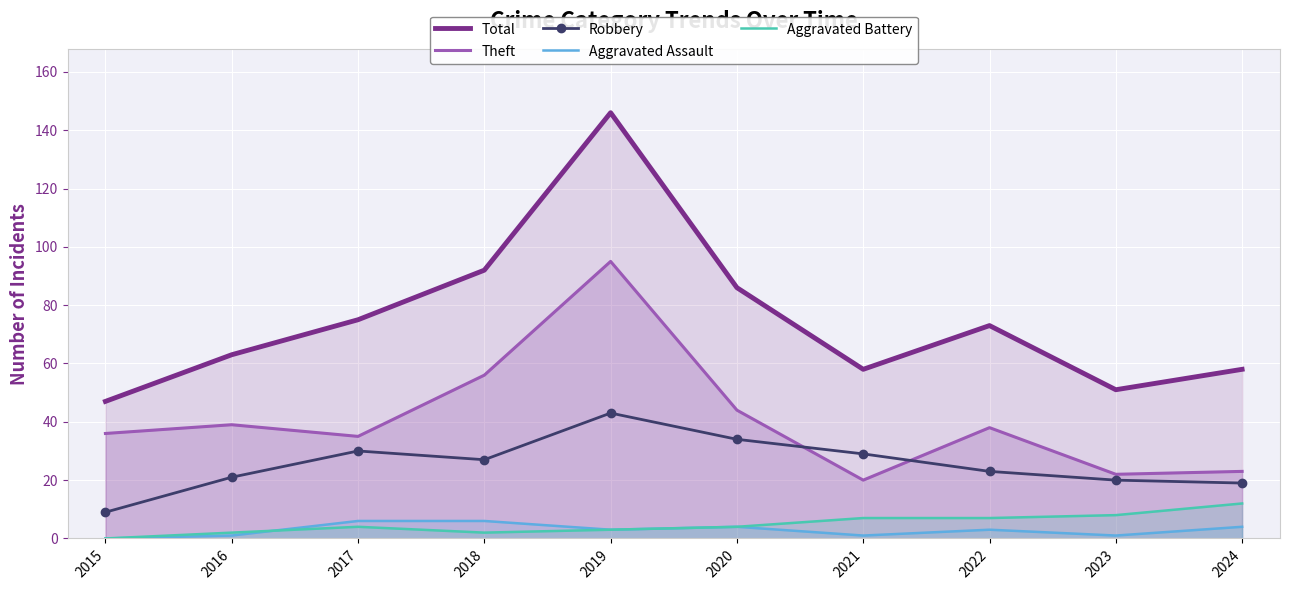

How many lines are shown in the chart?

5